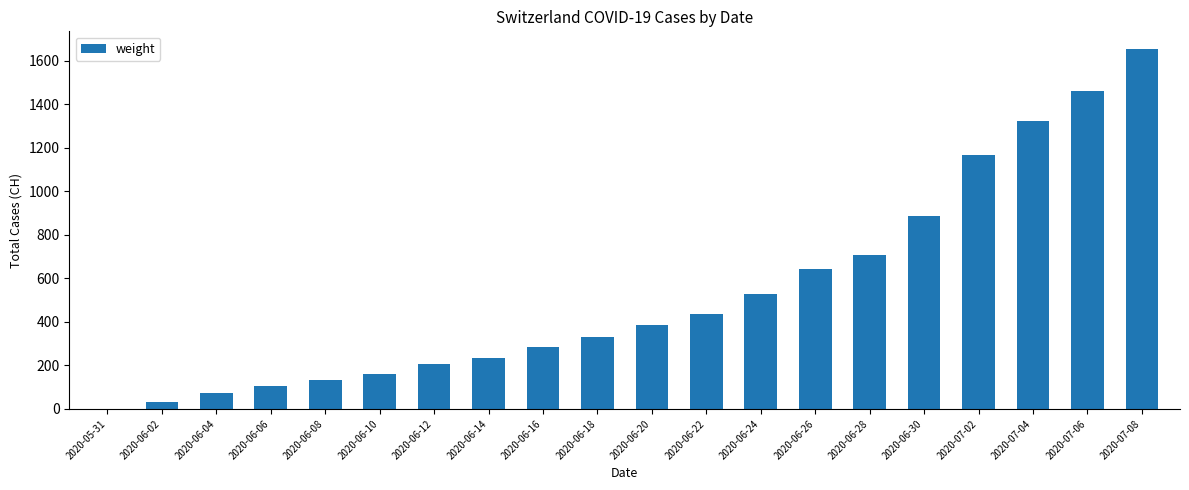

Where is the data nearest to the value 826?

2020-06-30